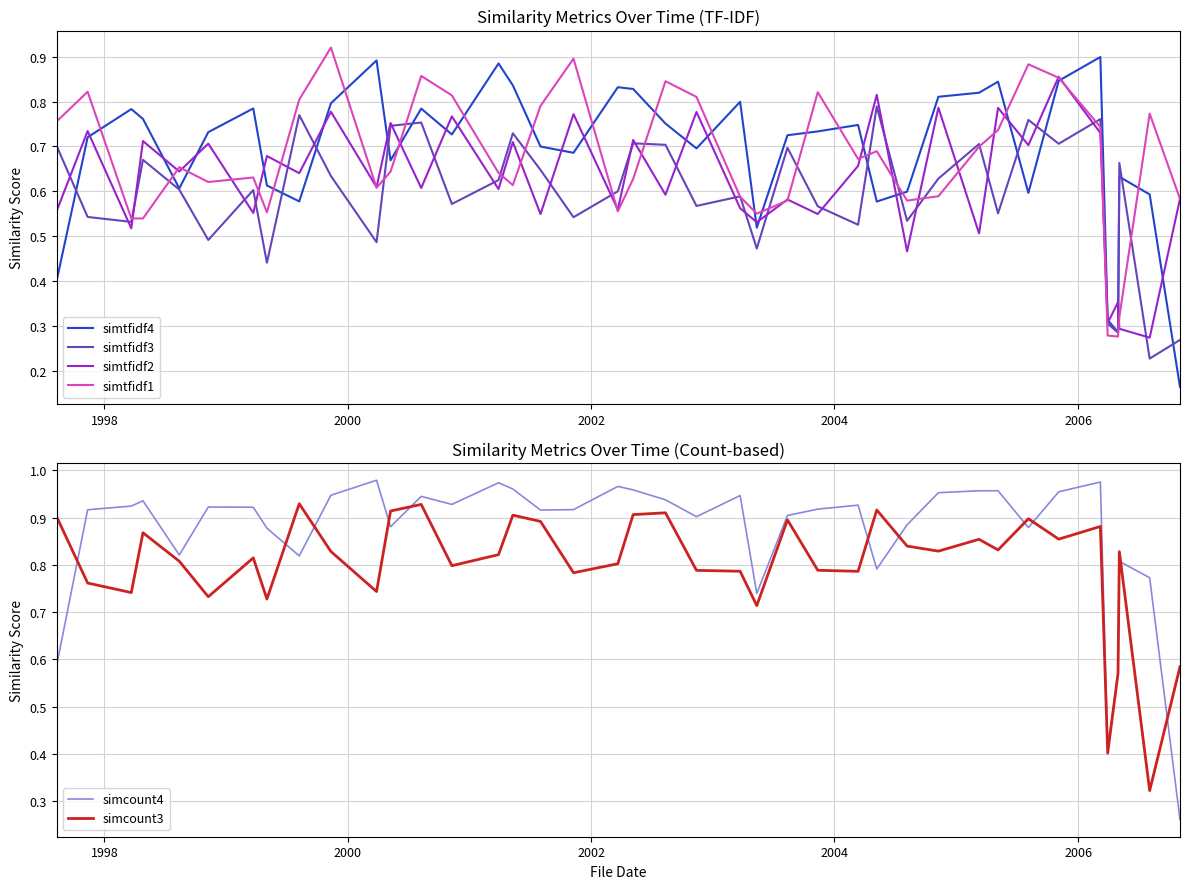

What is the average value of the simtfidf4 series?

0.7